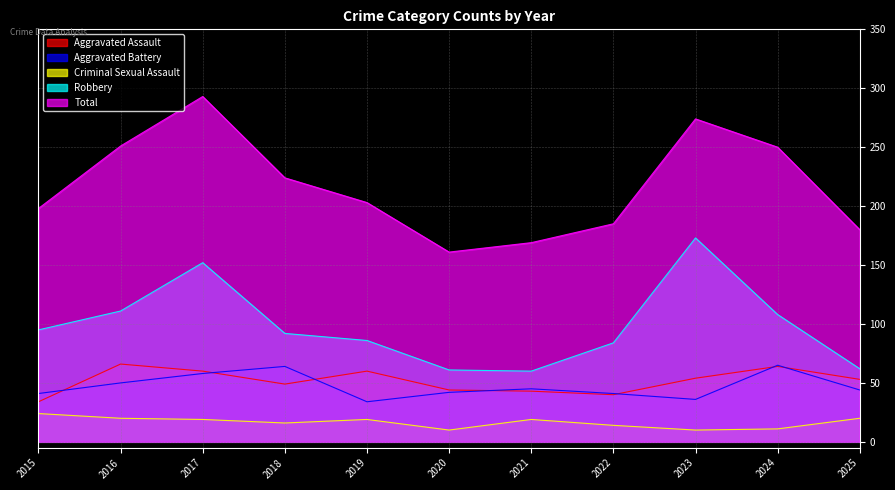

What is the total value across all series at 2022?

364